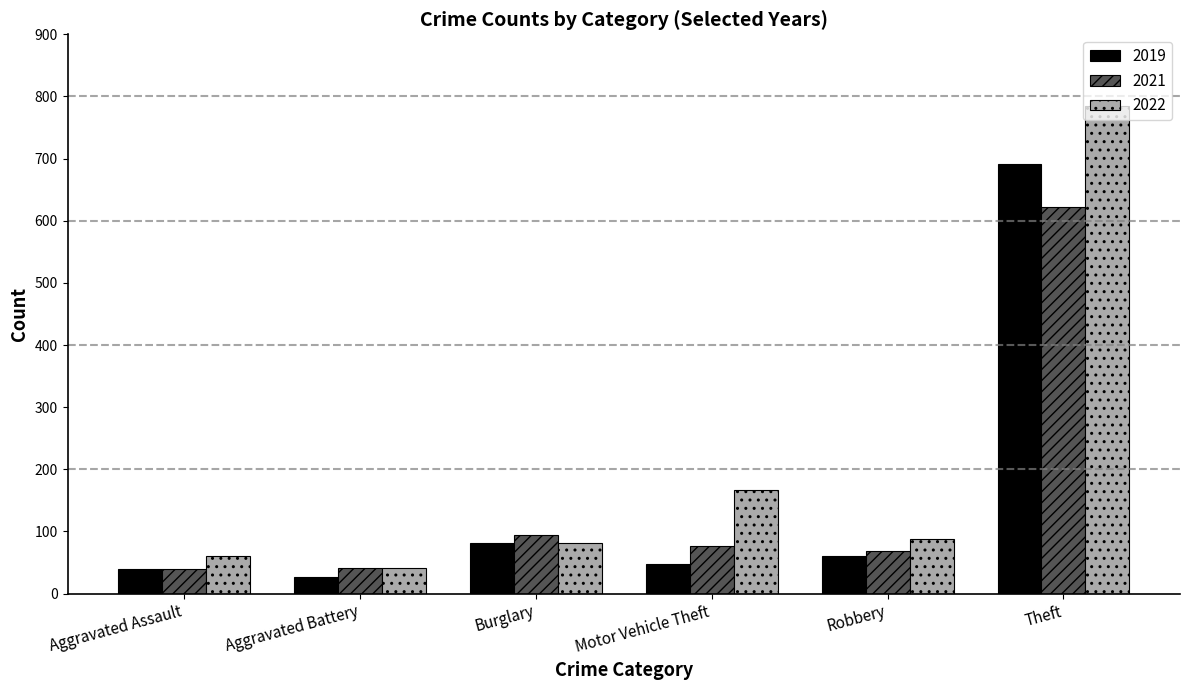

List the series in order of their peak value, highest first.

2022, 2019, 2021